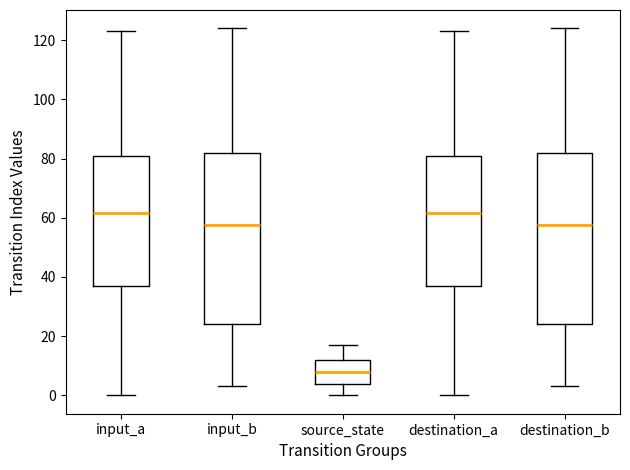

Reading left to right, read every box against the y-axis: the position of its median line, the range the box covers, and the ends of its whiskers. The values are not printed on the chart, so give them approximately, as read against the axis.

input_a: median 62, box 38 to 82, whiskers 0 to 124
input_b: median 58, box 24 to 82, whiskers 4 to 124
source_state: median 8, box 4 to 12, whiskers 0 to 18
destination_a: median 62, box 38 to 82, whiskers 0 to 124
destination_b: median 58, box 24 to 82, whiskers 4 to 124